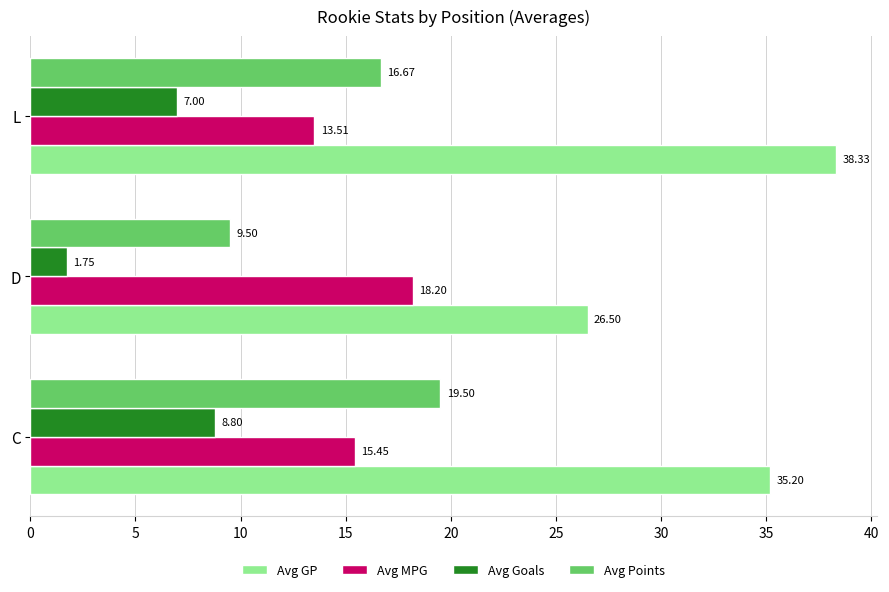

Which label corresponds to the smallest value in the chart?

D